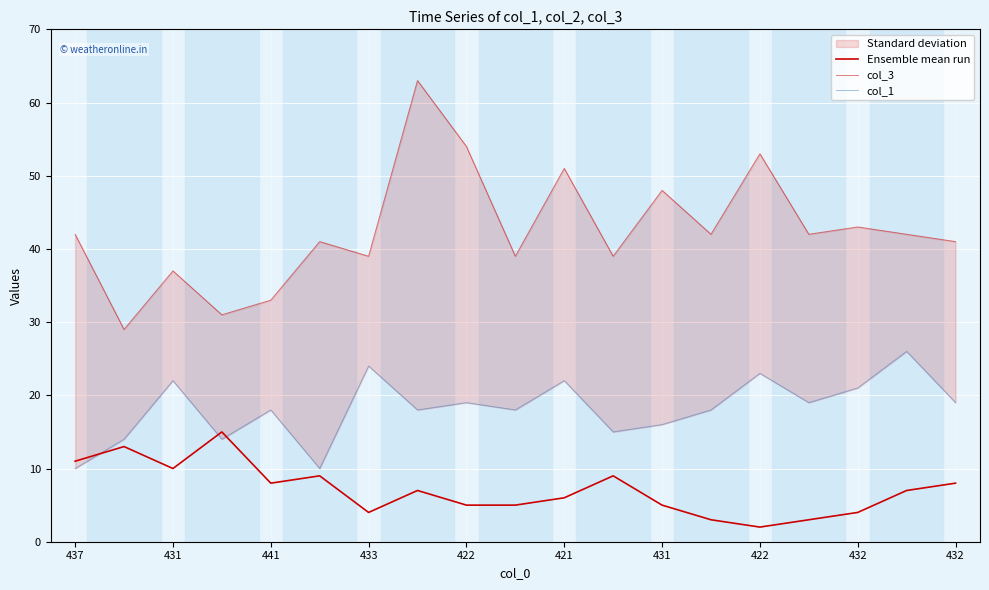

Does the chart display data point markers on the line(s)?

No